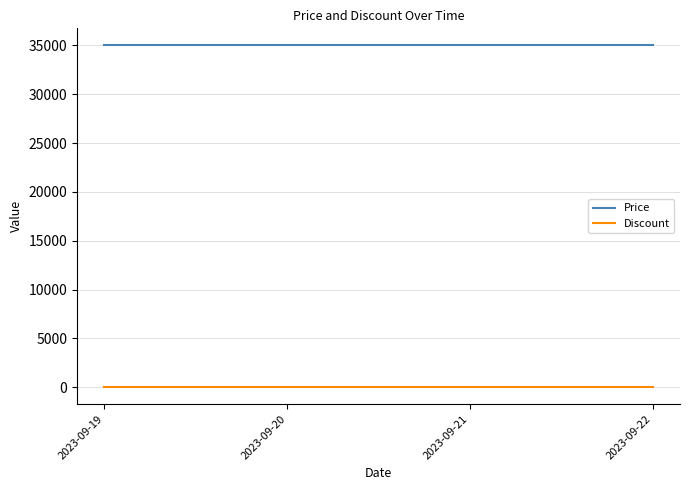

What is the greatest value displayed?

35000